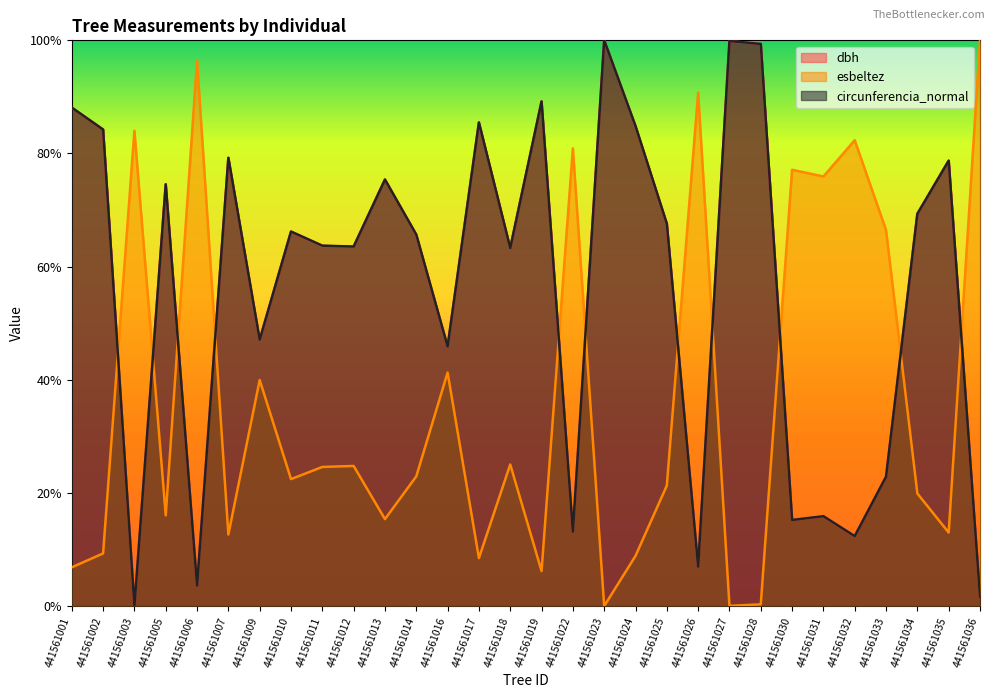

Reading left to right, list all the values displayed in this chart.

dbh: 88.1	84.2	0.0	74.6	3.6	79.2	47.1	66.2	63.7	63.5	75.4	65.6	45.9	85.5	63.3	89.2	13.1	100.0	84.8	67.6	7.0	99.8	99.4	15.2	15.9	12.3	22.9	69.3	78.7	1.6
esbeltez: 6.9	9.3	84.0	16.0	96.4	12.6	40.0	22.4	24.6	24.8	15.4	22.9	41.3	8.5	25.0	6.2	80.9	0.0	8.9	21.3	90.8	0.0	0.3	77.1	75.9	82.3	66.4	19.9	13.0	100.0
circunferencia_normal: 88.1	84.2	0.0	74.6	3.6	79.2	47.1	66.2	63.7	63.5	75.4	65.7	45.9	85.5	63.3	89.2	13.1	100.0	84.9	67.6	7.0	99.9	99.4	15.2	15.9	12.4	22.9	69.3	78.7	1.7